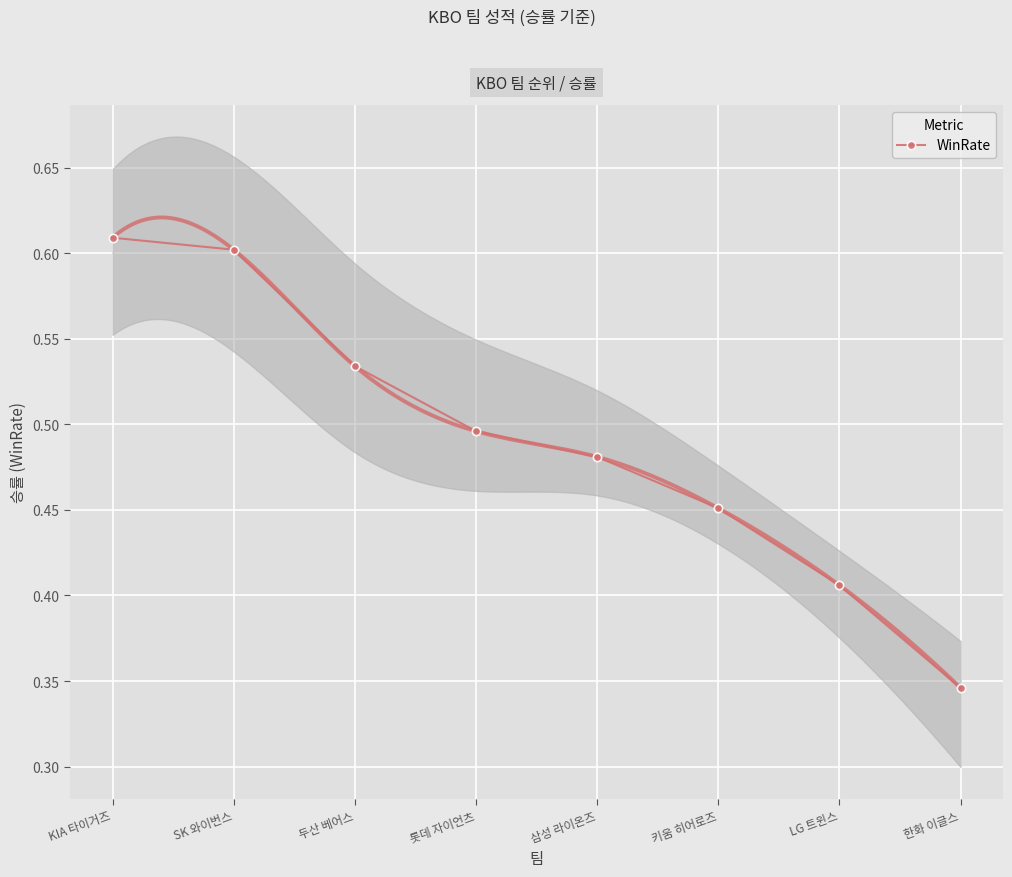

Count the number of categories in the chart.

8